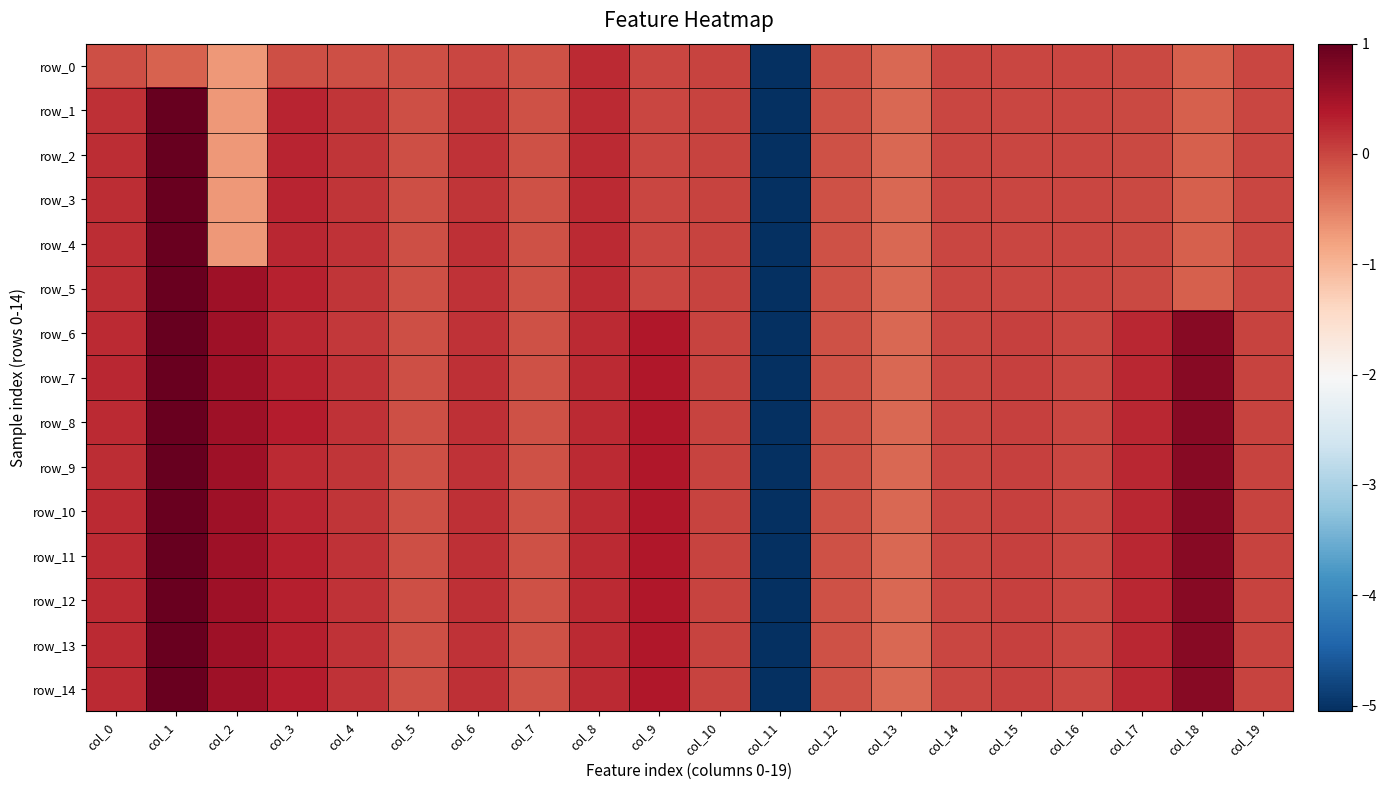

At which label does row_3 reach its minimum?

col_11